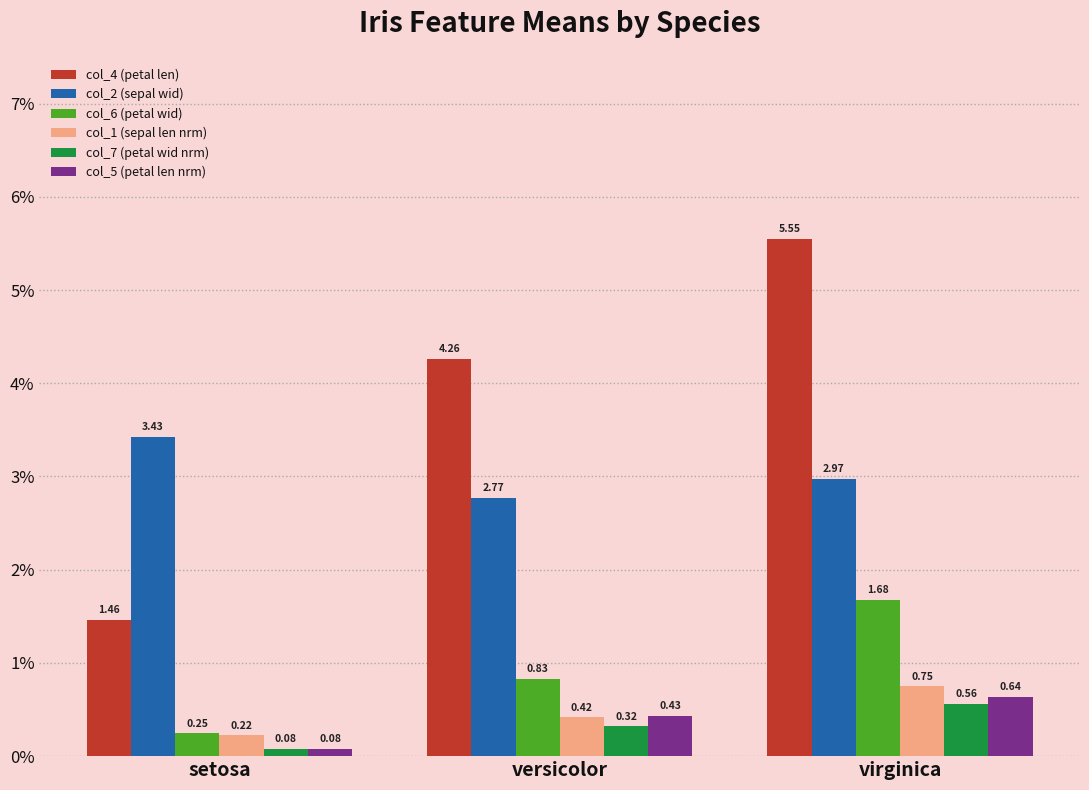

What position from the right is setosa?

3